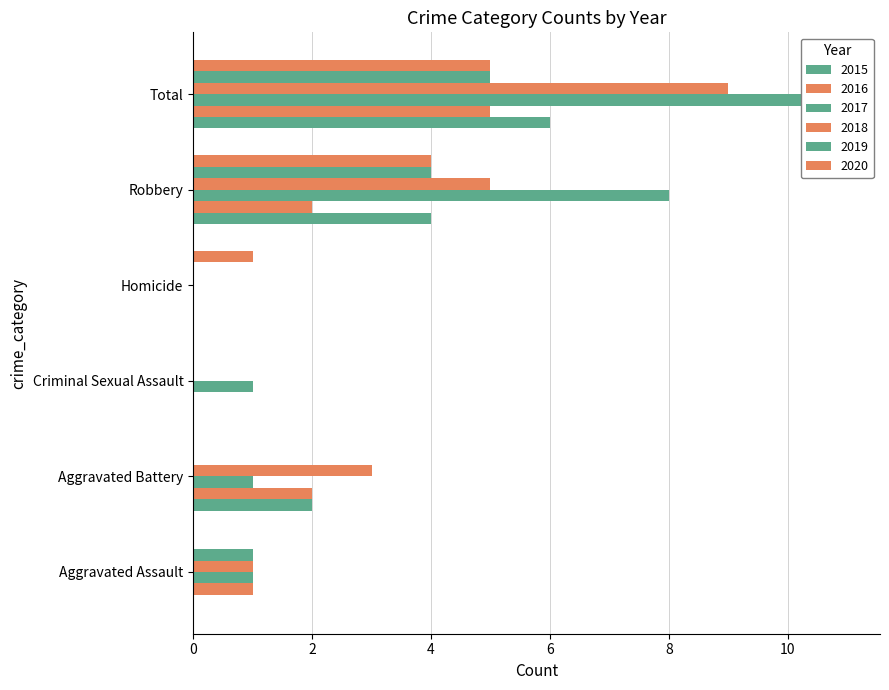

What is the difference between the maximum and minimum values in the 2015 series?

6